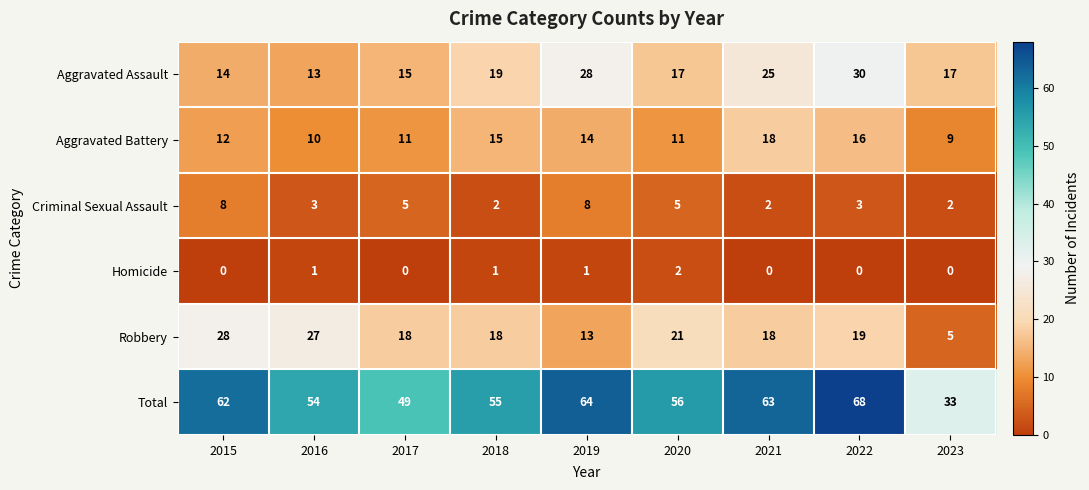

Is it true that Criminal Sexual Assault equals 5 at 2017?

True